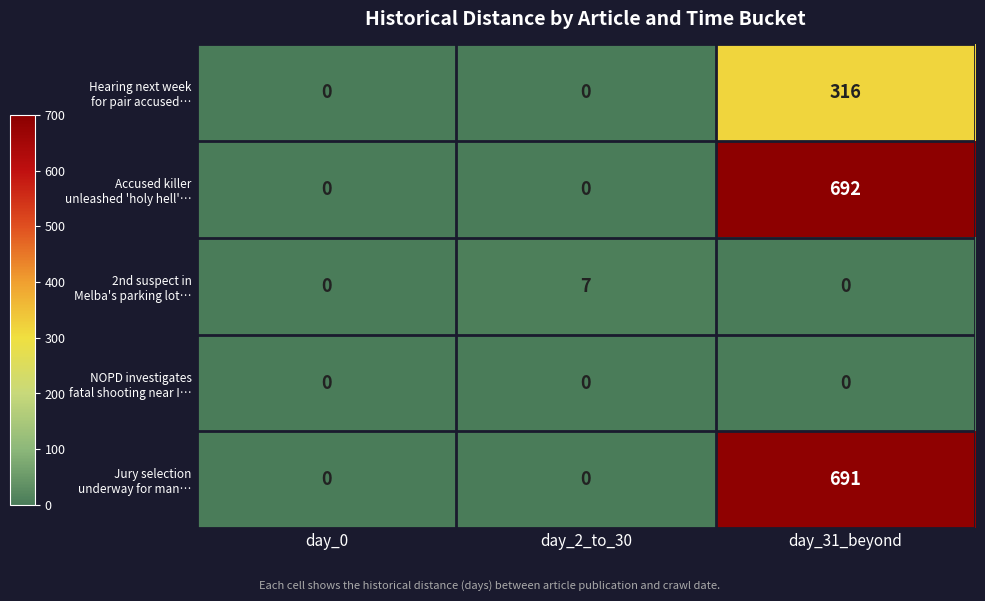

What is the total value across all series at day_2_to_30?

7